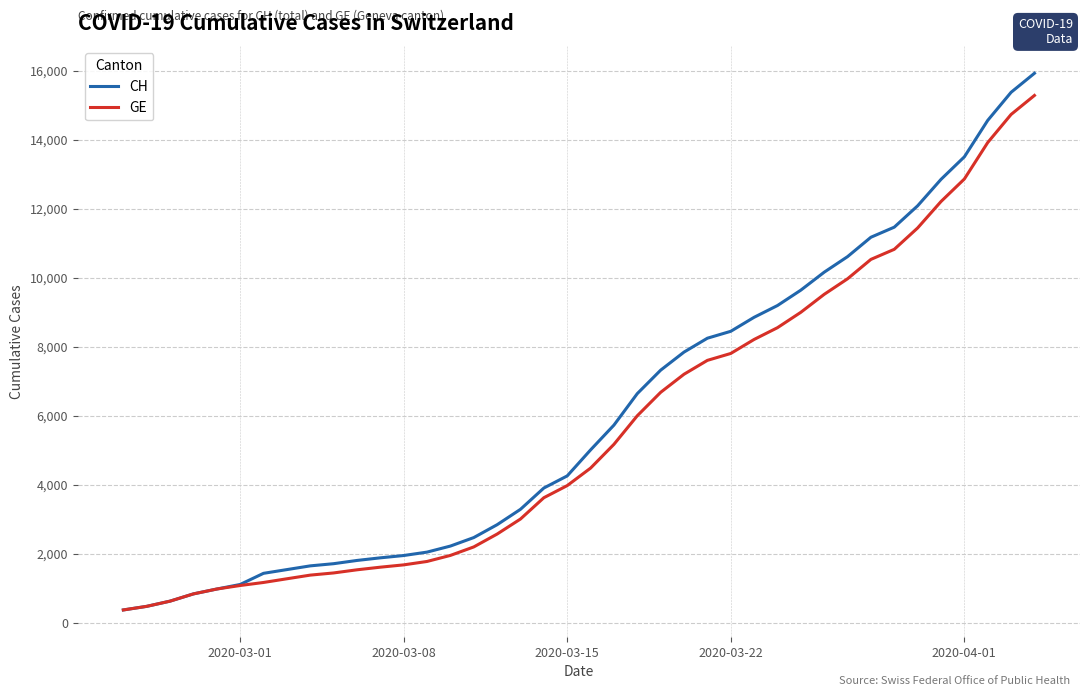

What is the maximum value shown in the chart?

15926